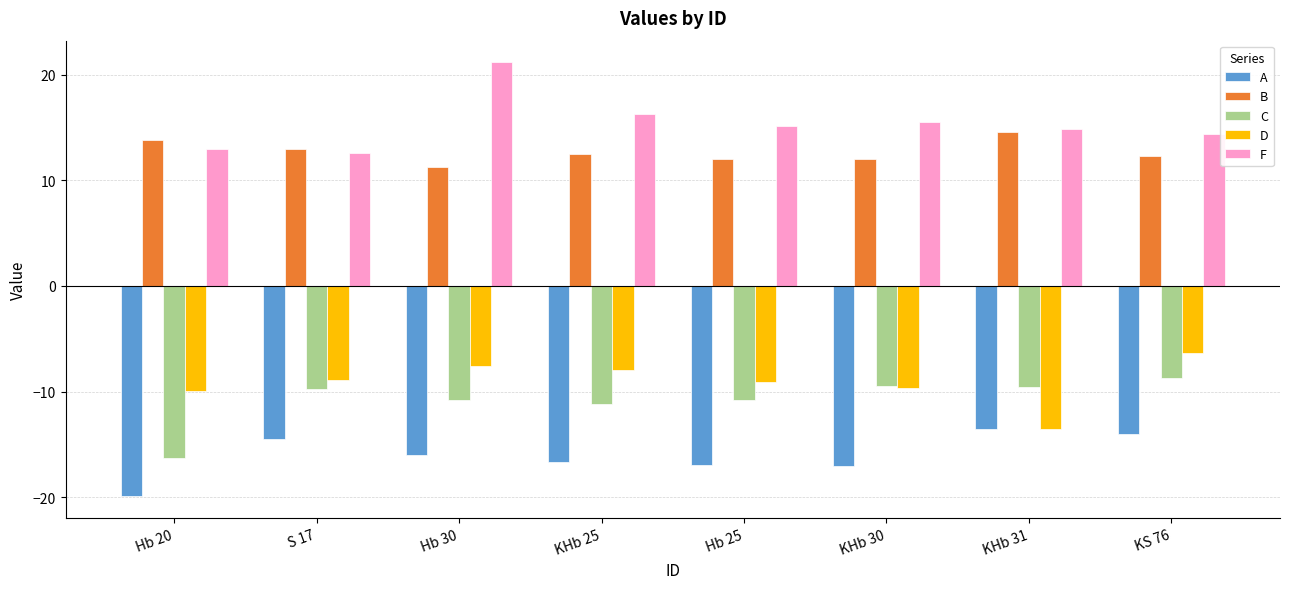

How many data points does each series have?

8